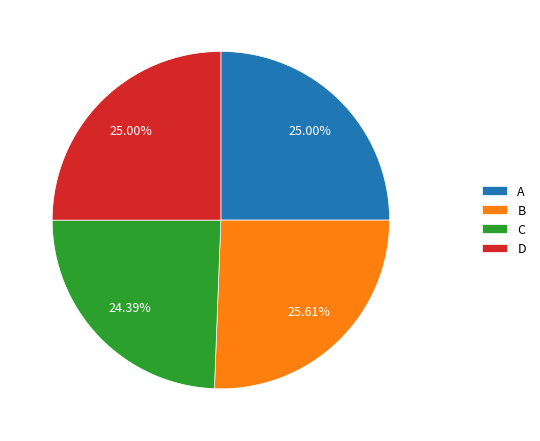

Do A and B together represent more than half of the pie?

Yes